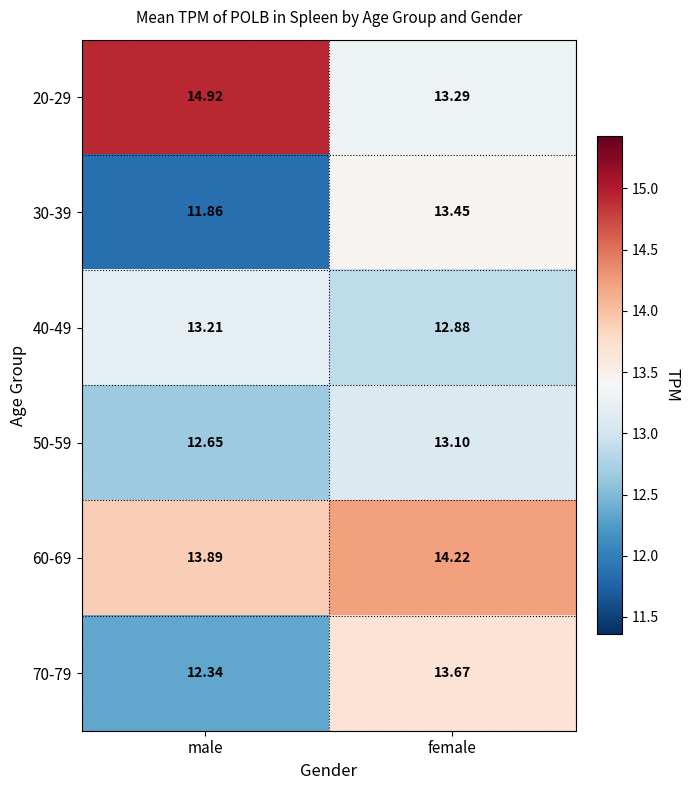

Which series has the largest total across all categories?

20-29